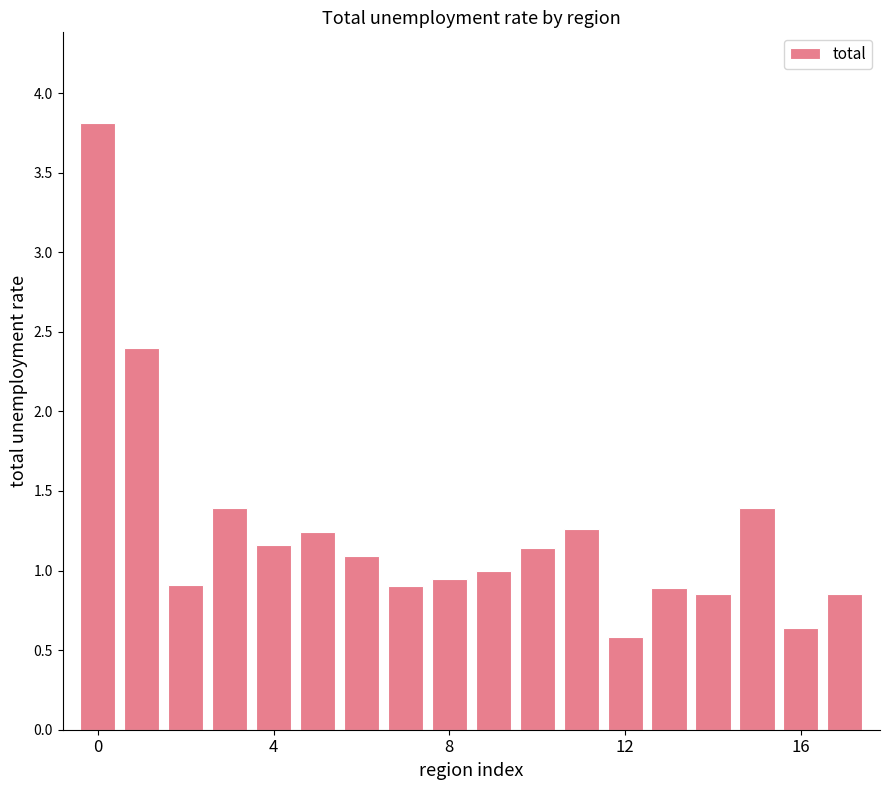

What is the difference between the maximum and minimum values?

3.2